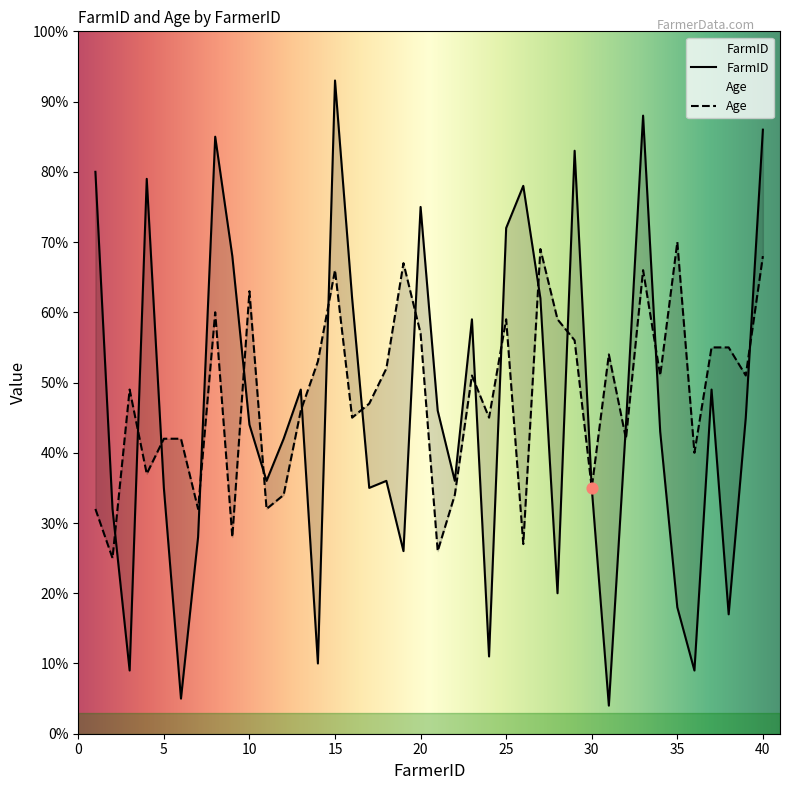

Which series contains the lowest Y value?

FarmID